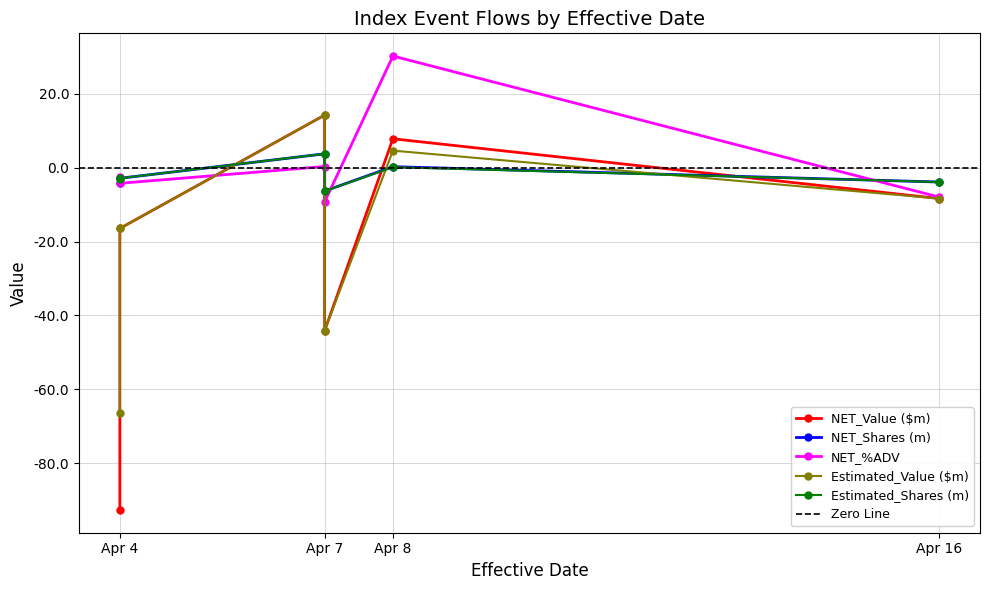

The NET_%ADV series shows -9.2 at Apr 7. True or false?

True